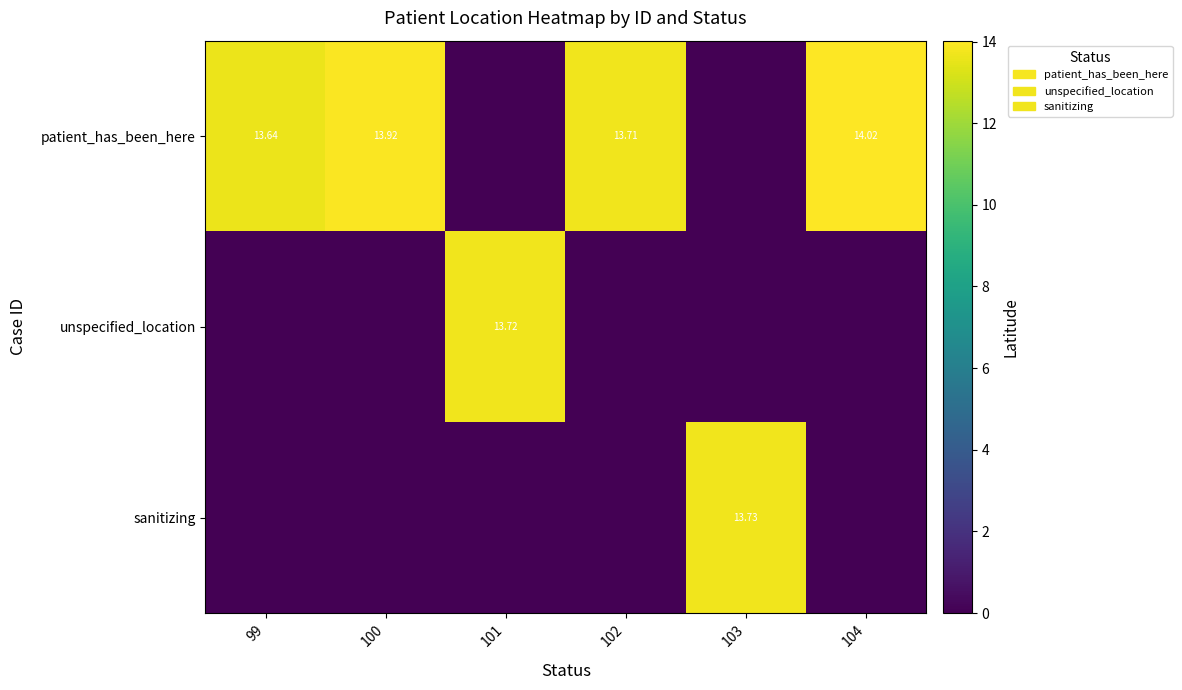

At which category does the chart reach its peak across all series?

104